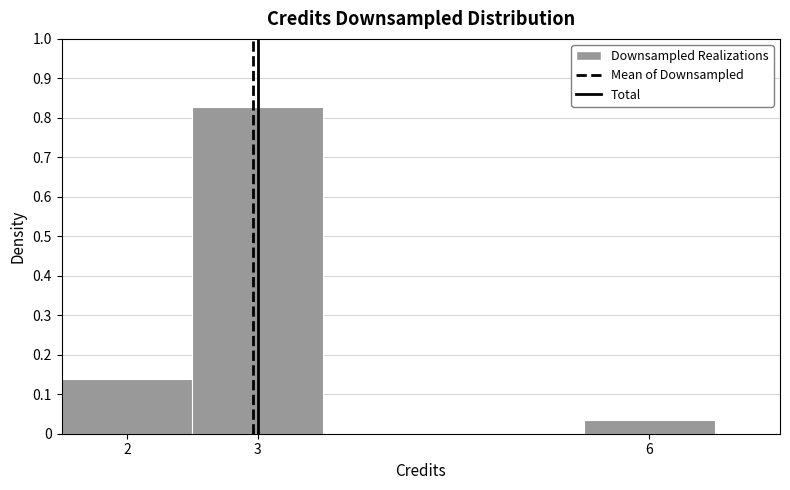

Which range on the x-axis has the tallest bar?

2.5 to 3.5